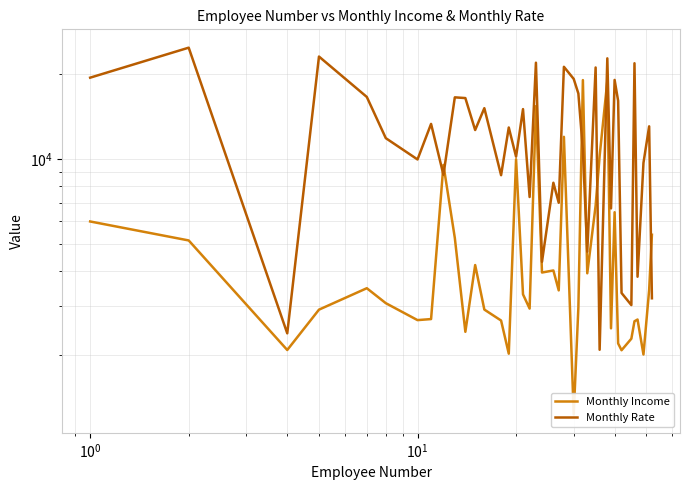

What is the average value of the Monthly Rate series?

12660